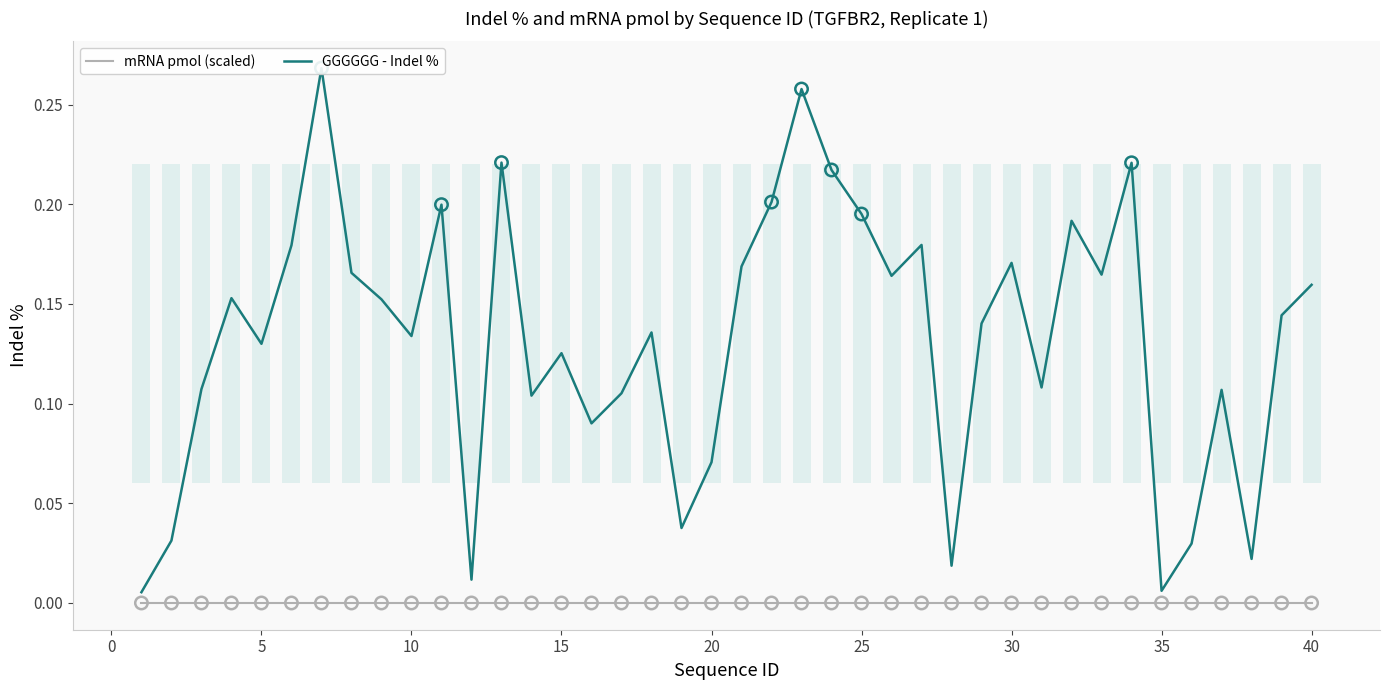

Which series has the largest total across all categories?

GGGGGG - Indel %